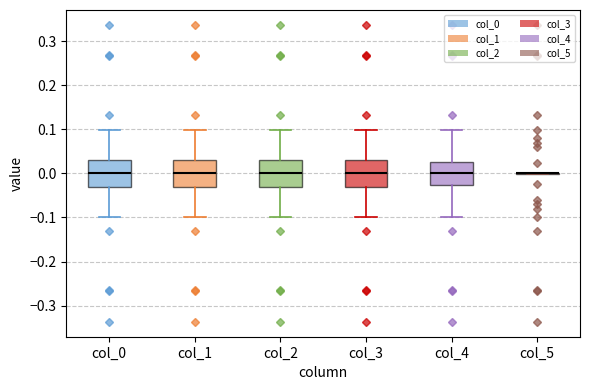

Reading left to right, transcribe this box plot: for each box, give where its median line is, the range the box spans, and where its two whiskers end, as read against the y-axis. The values are not printed on the chart, so give them approximately, as read against the axis.

col_0: median 0.00, box -0.03 to 0.03, whiskers -0.10 to 0.10
col_1: median 0.00, box -0.03 to 0.03, whiskers -0.10 to 0.10
col_2: median 0.00, box -0.03 to 0.03, whiskers -0.10 to 0.10
col_3: median 0.00, box -0.03 to 0.03, whiskers -0.10 to 0.10
col_4: median 0.00, box -0.03 to 0.03, whiskers -0.10 to 0.10
col_5: box collapsed to a line at 0.00, whiskers 0.00 to 0.00